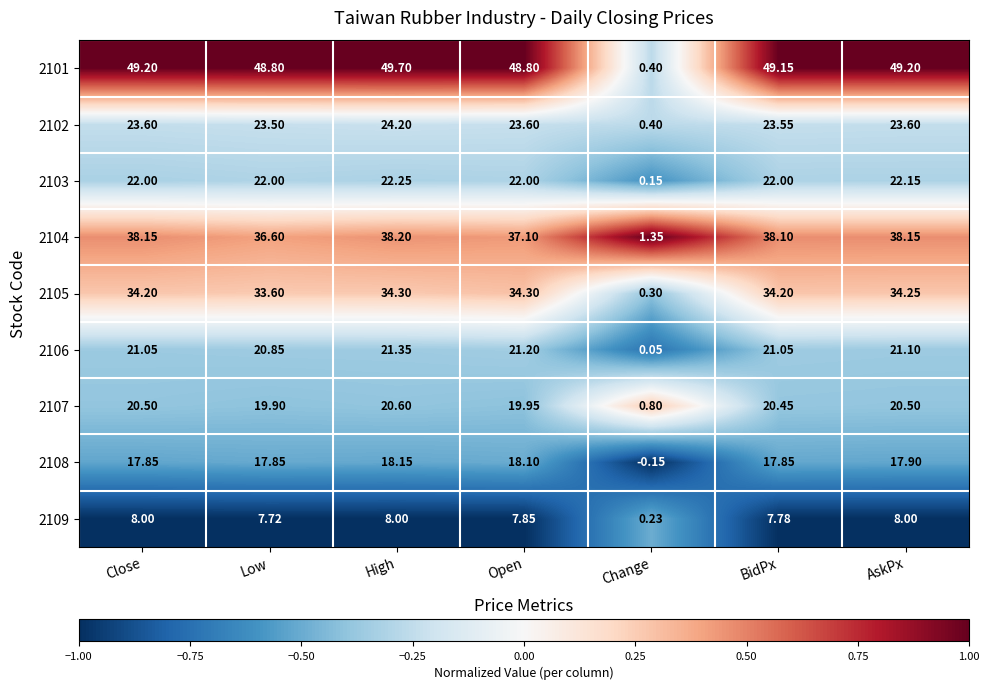

What is the total value across all series at BidPx?

234.1